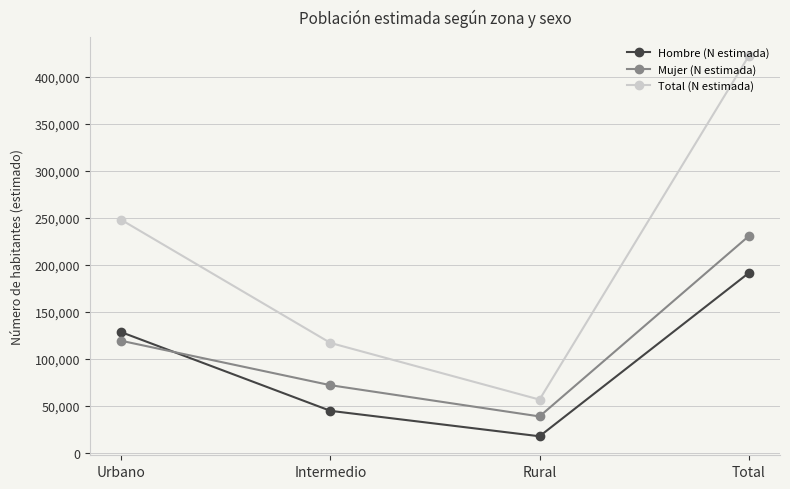

What is the label of the 4th point from the right?

Urbano